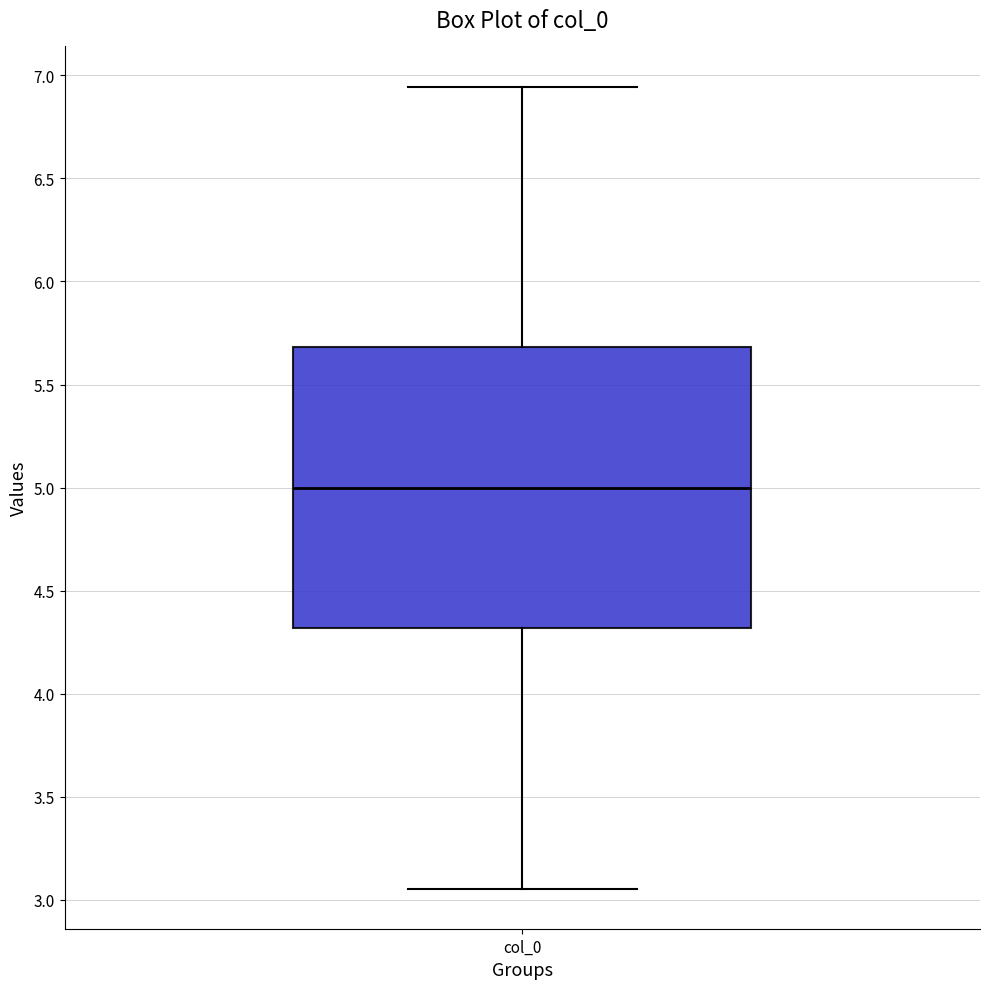

Transcribe this box plot: give where the median line is, the range the box spans, and where the two whiskers end, as read against the y-axis. The values are not printed on the chart, so give them approximately, as read against the axis.

median 5.00, box 4.30 to 5.70, whiskers 3.05 to 6.95